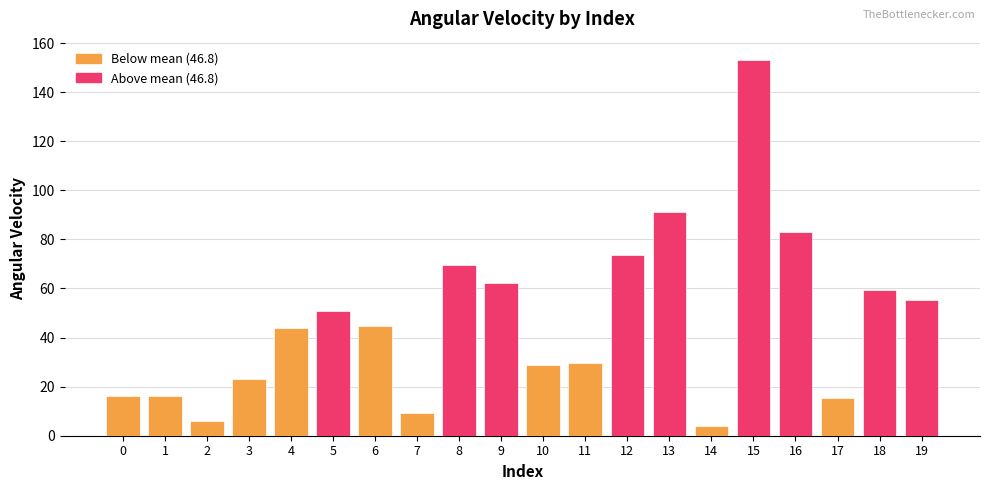

What is the value of the 16th bar from the left?

152.9